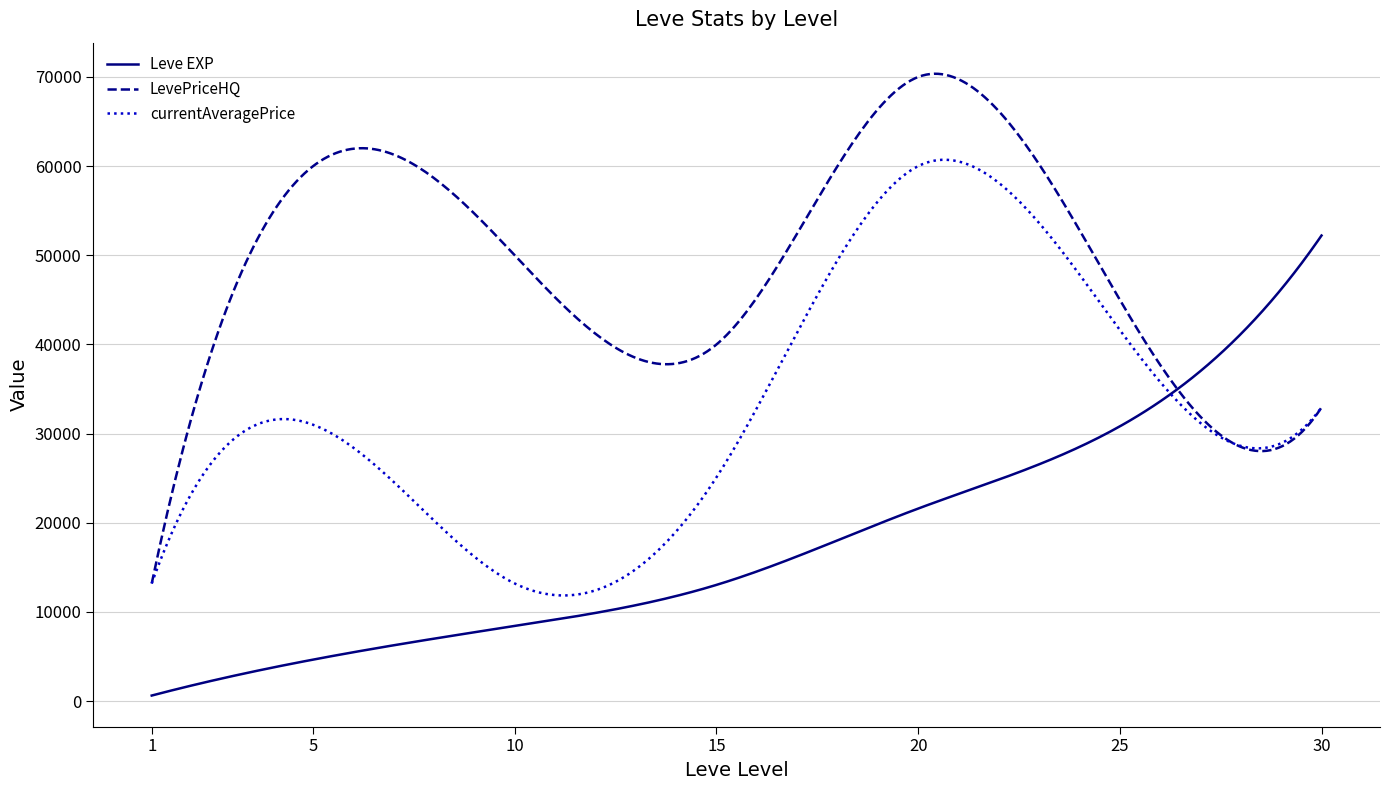

What is the difference between the second highest and minimum values in the Leve EXP series?

50958.8